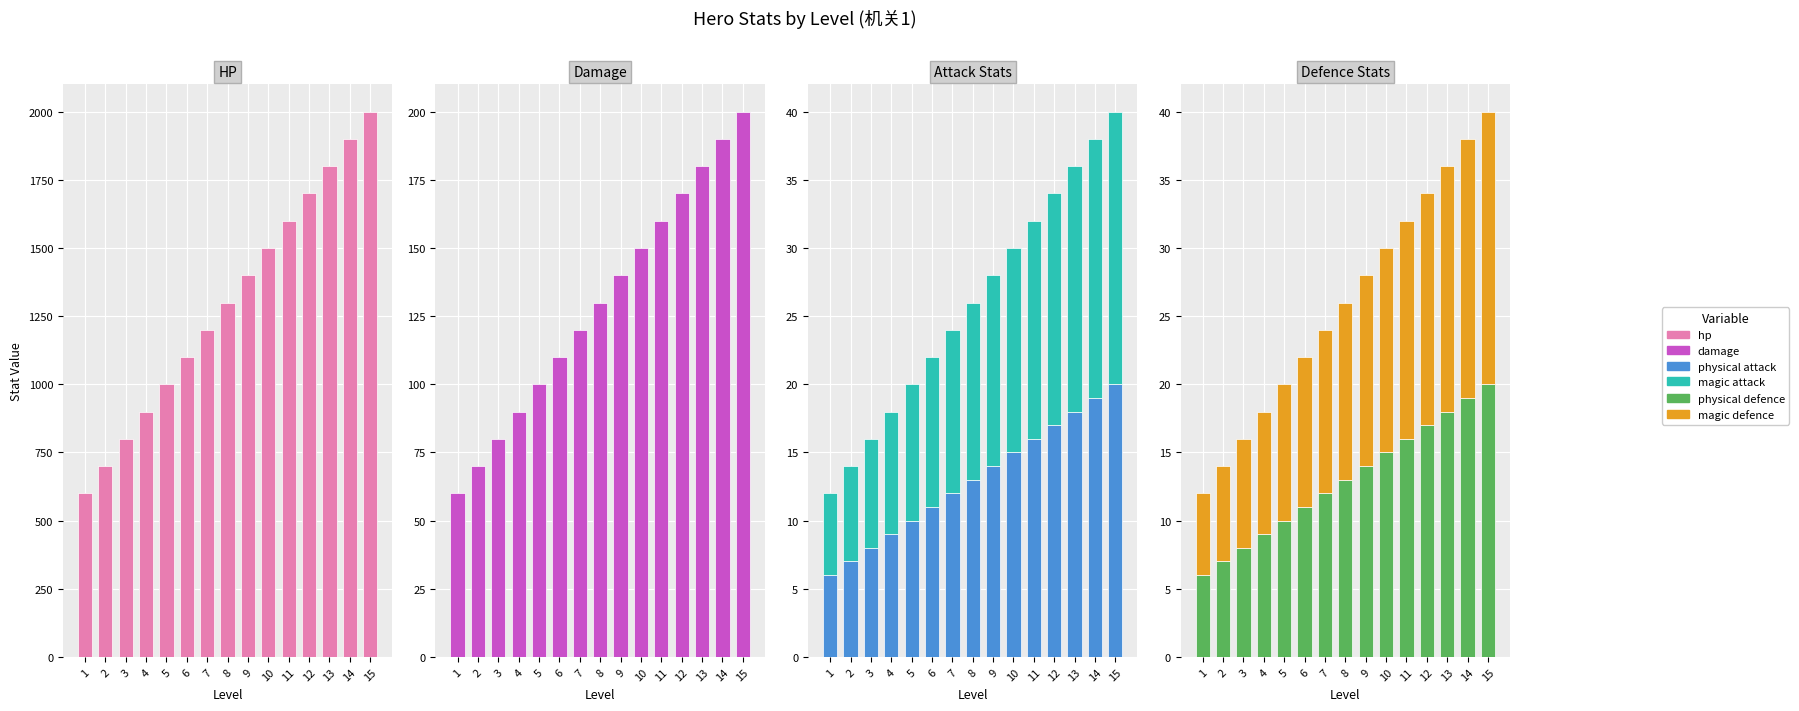

Reading left to right, transcribe all the data shown in this chart.

hp: 600	700	800	900	1000	1100	1200	1300	1400	1500	1600	1700	1800	1900	2000
damage: 60	70	80	90	100	110	120	130	140	150	160	170	180	190	200
physical attack: 6	7	8	9	10	11	12	13	14	15	16	17	18	19	20
magic attack: 6	7	8	9	10	11	12	13	14	15	16	17	18	19	20
physical defence: 6	7	8	9	10	11	12	13	14	15	16	17	18	19	20
magic defence: 6	7	8	9	10	11	12	13	14	15	16	17	18	19	20